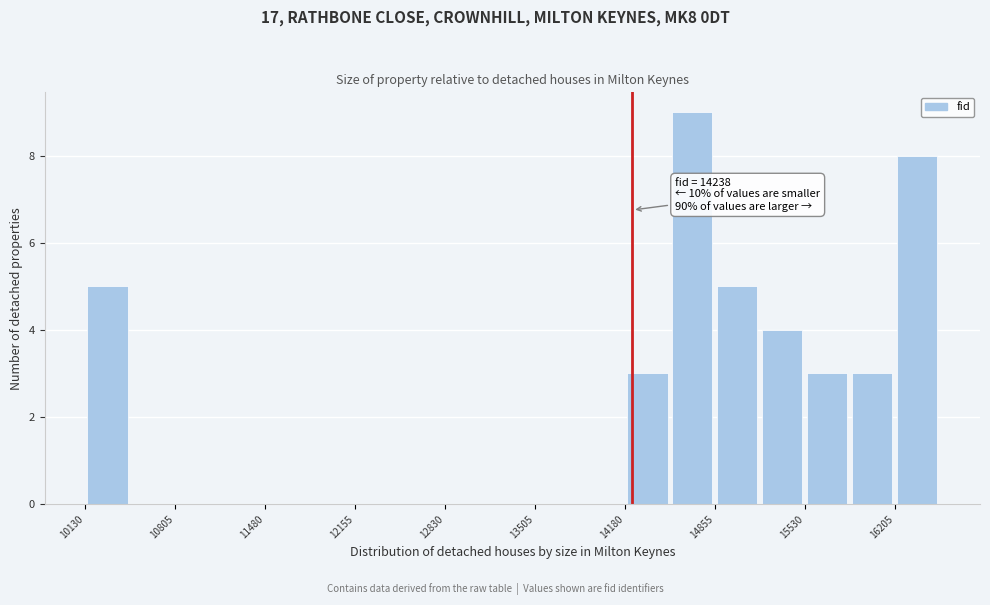

Read against the x-axis, roughly where is the centre of the tallest bar?

14700